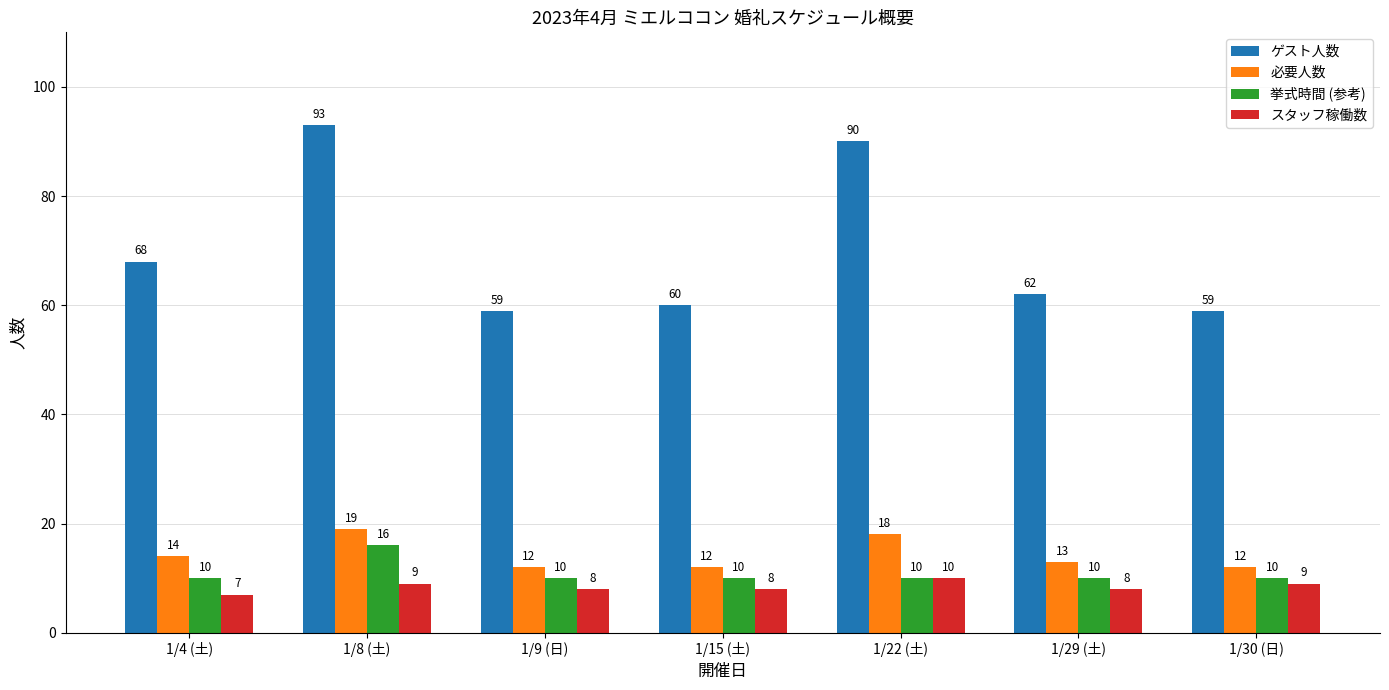

At how many categories does at least one series exceed 74?

2